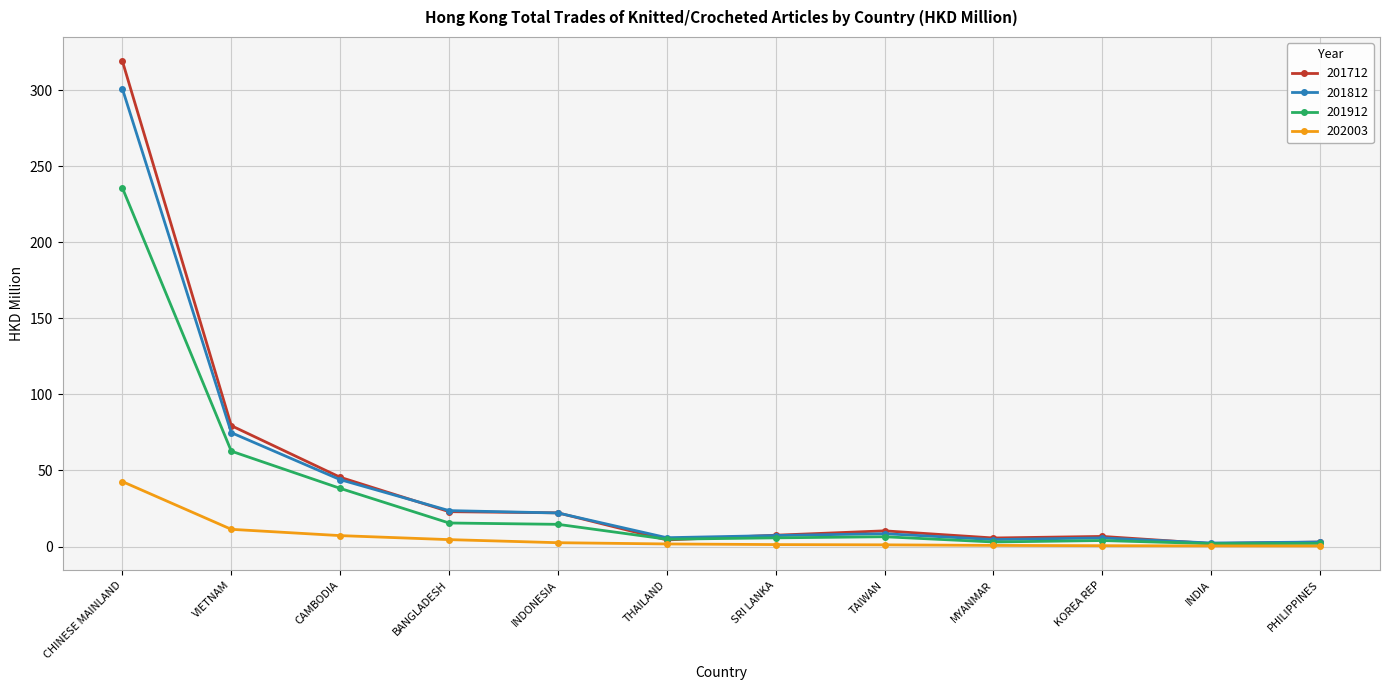

Rank the series by their maximum value, from lowest to highest.

202003, 201912, 201812, 201712